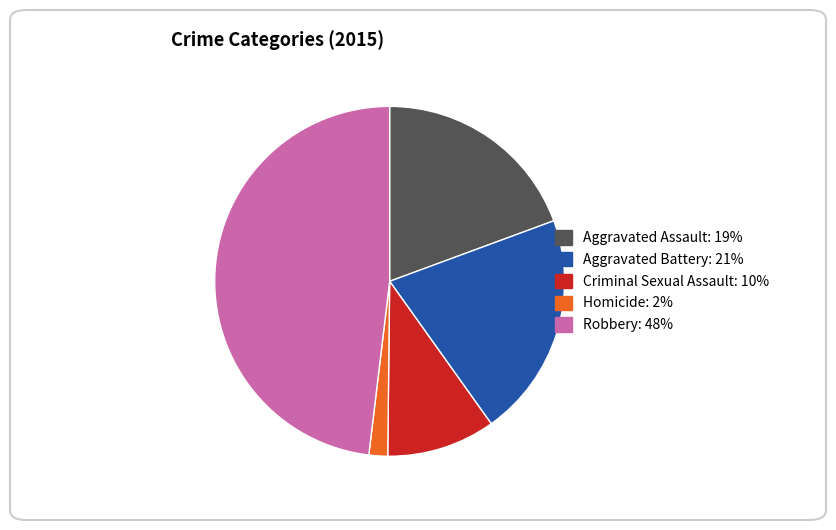

Is there a majority slice in this chart?

No